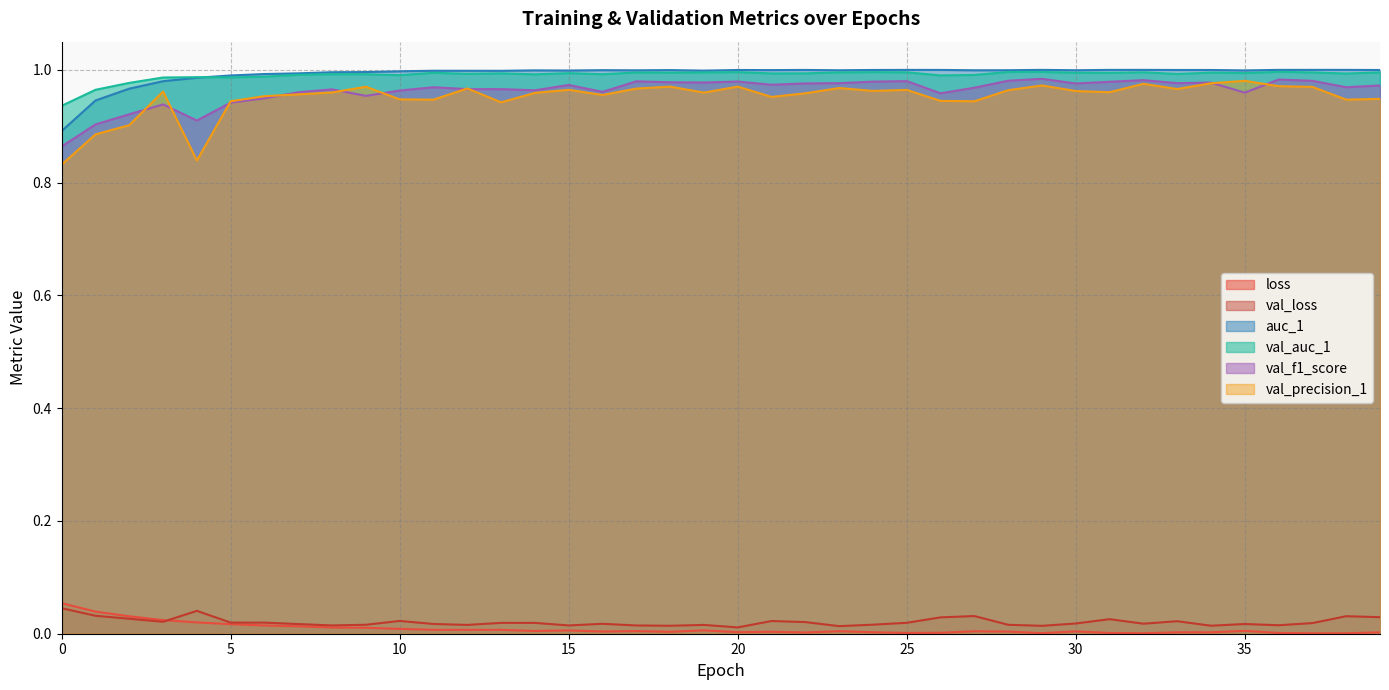

True or false: val_f1_score and val_auc_1 intersect in this chart.

False